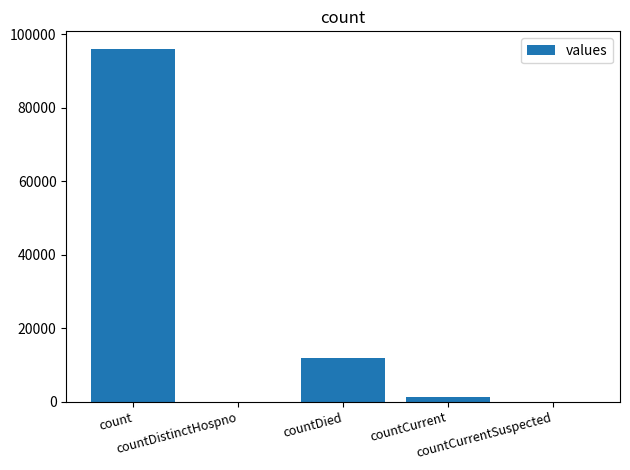

What is the sum of all values?

109075